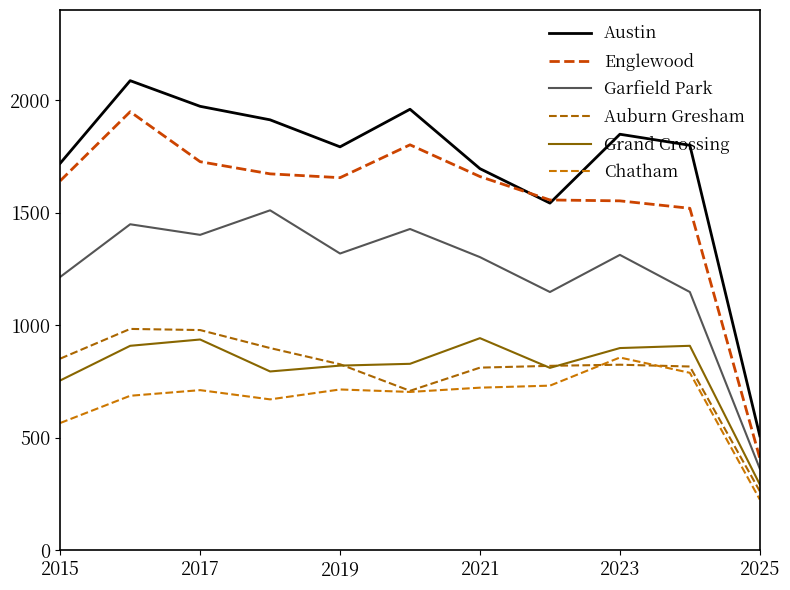

Is this an area chart (filled region under the line)?

No